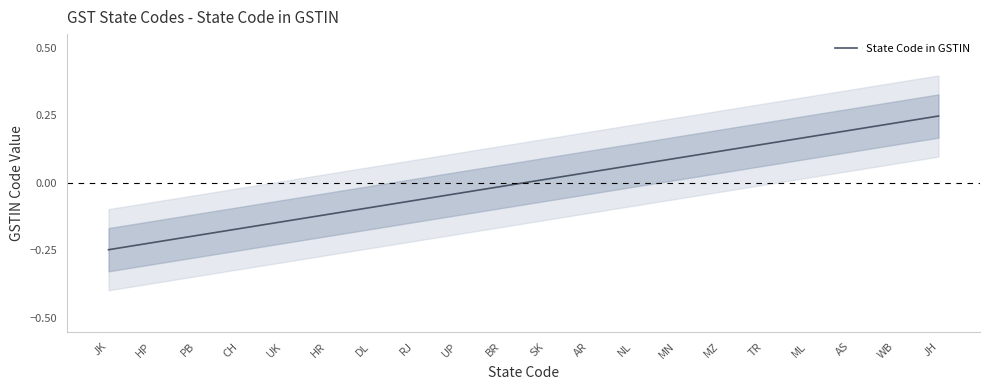

True or false: the data shows -0.3 at HP.

False